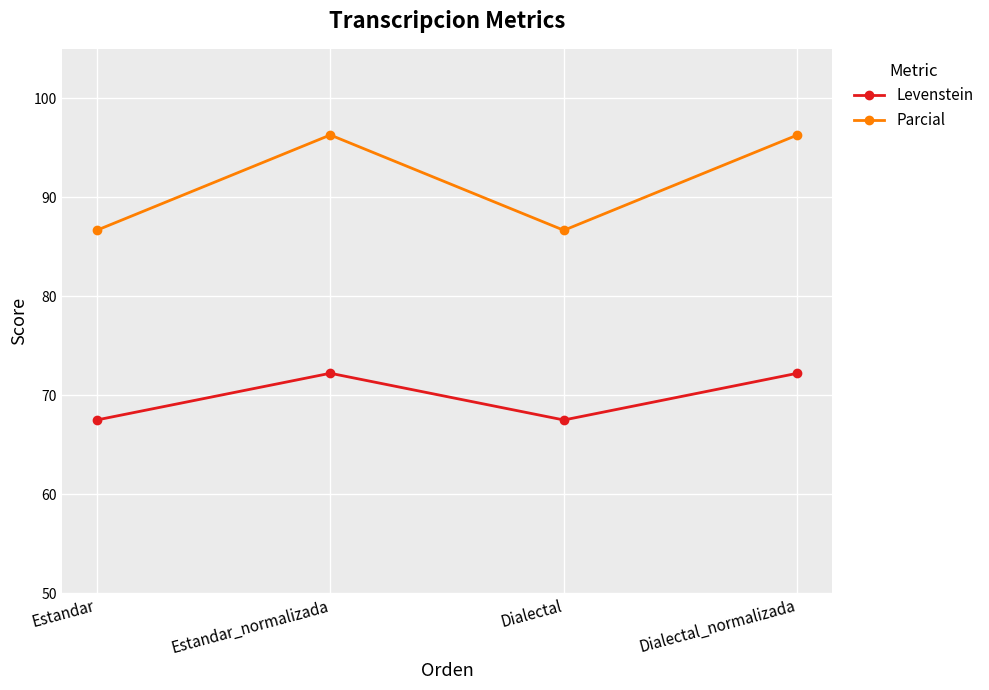

How many values in the Parcial series exceed 96?

2